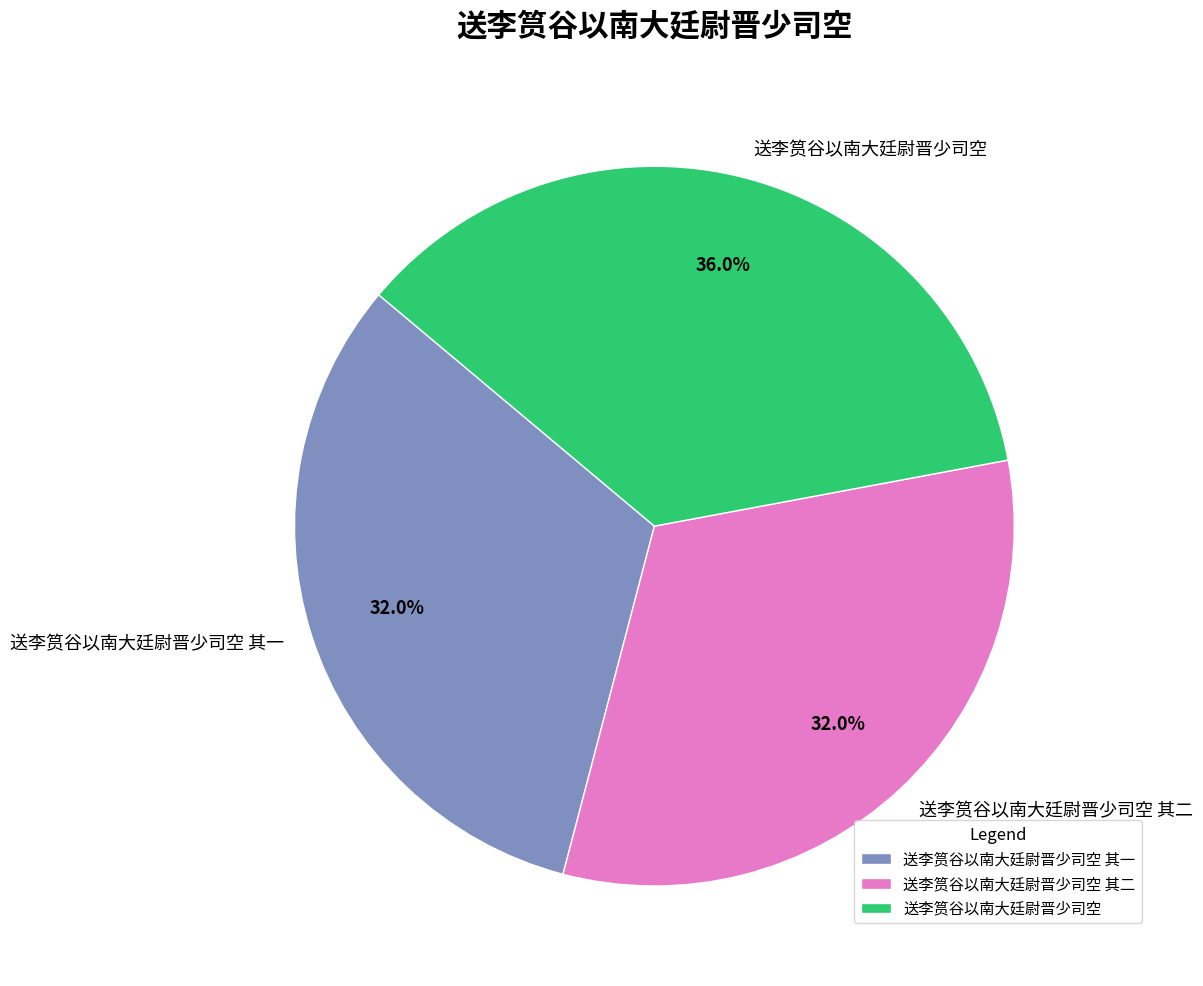

Is 送李筼谷以南大廷尉晋少司空 其二 the majority of the pie?

No